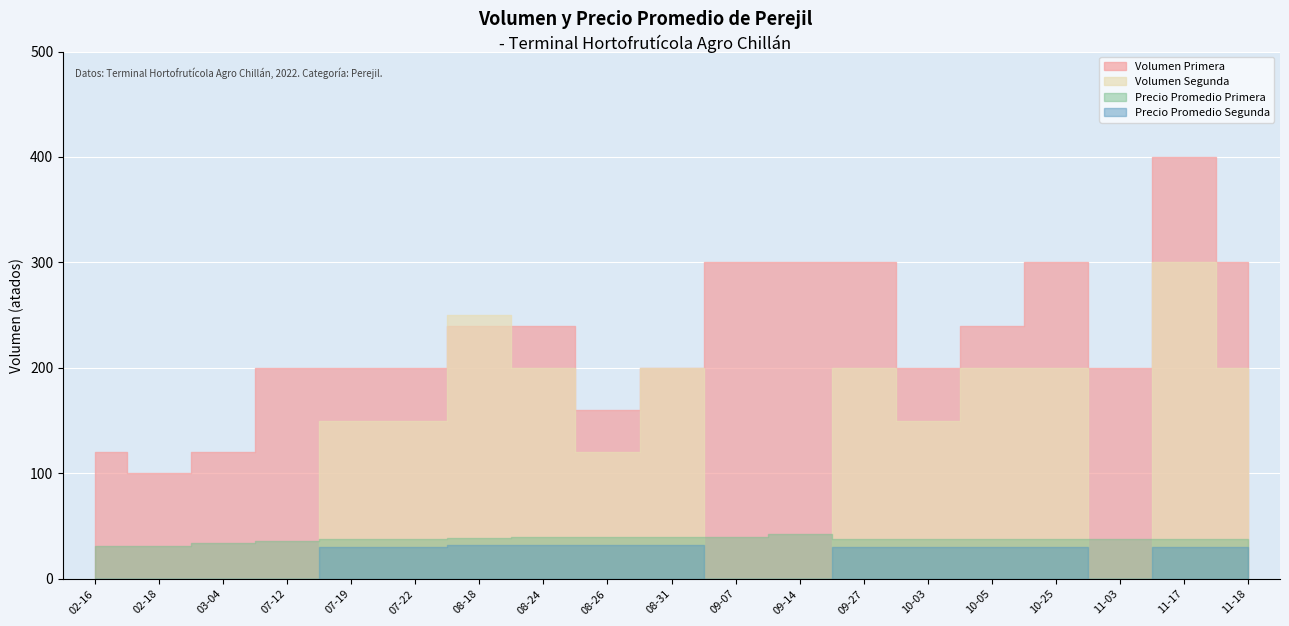

What position from the left is 2022-10-25?

16